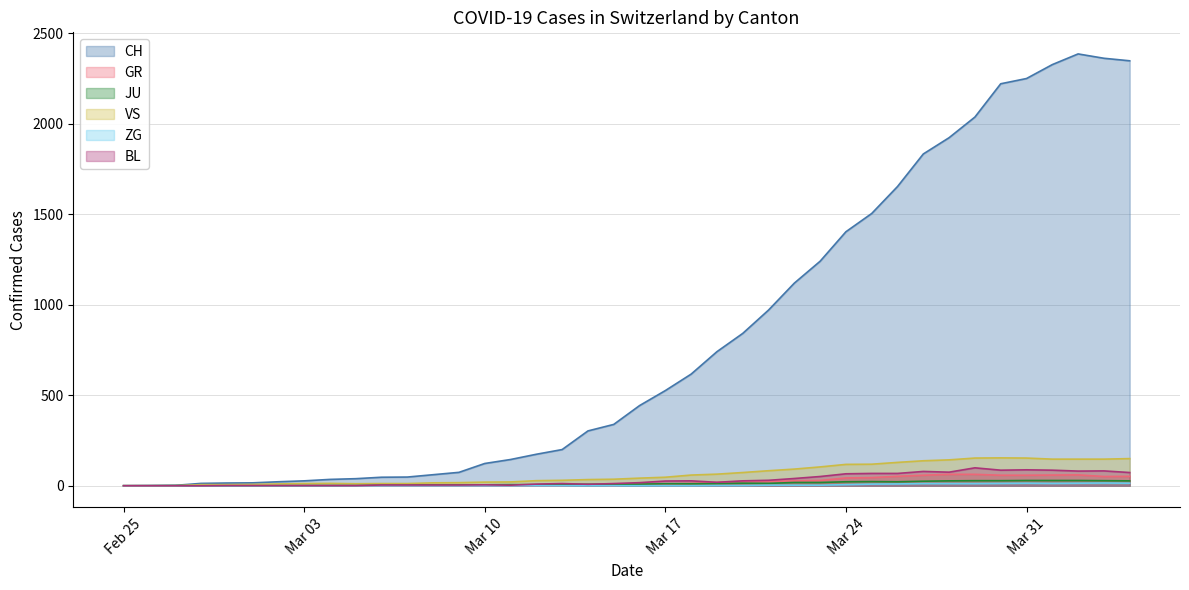

Which series has the widest spread of values?

CH